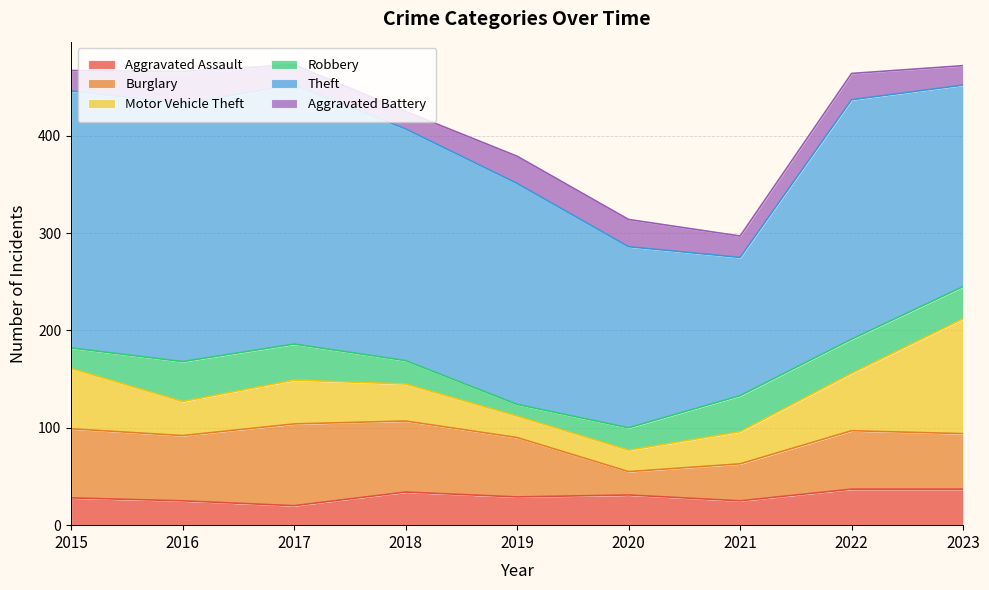

True or false: Aggravated Battery and Theft cross at least once.

False